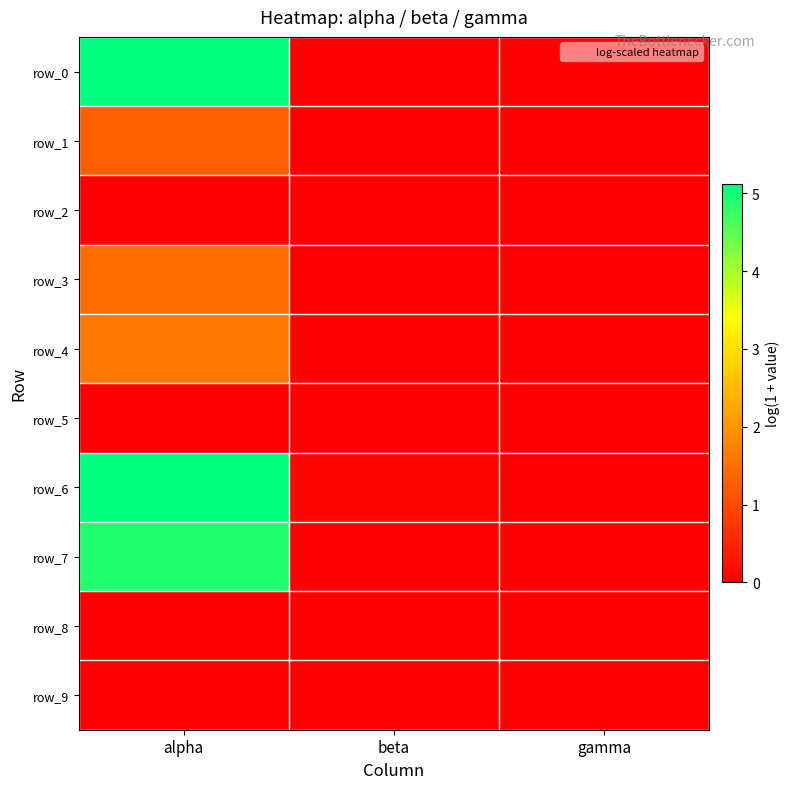

List the labels in order of row_7 value, largest first.

alpha, beta, gamma